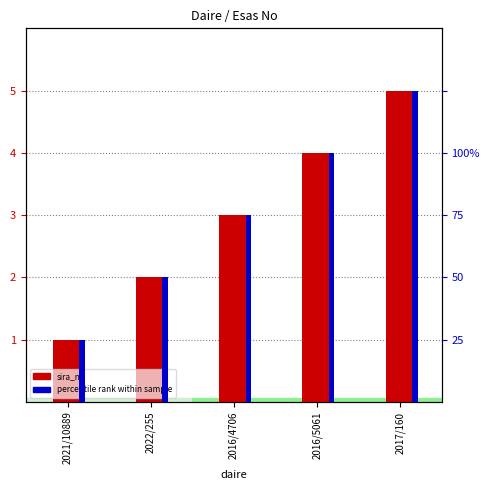

What is the spread (max minus min) of values at 2016/4706?

12